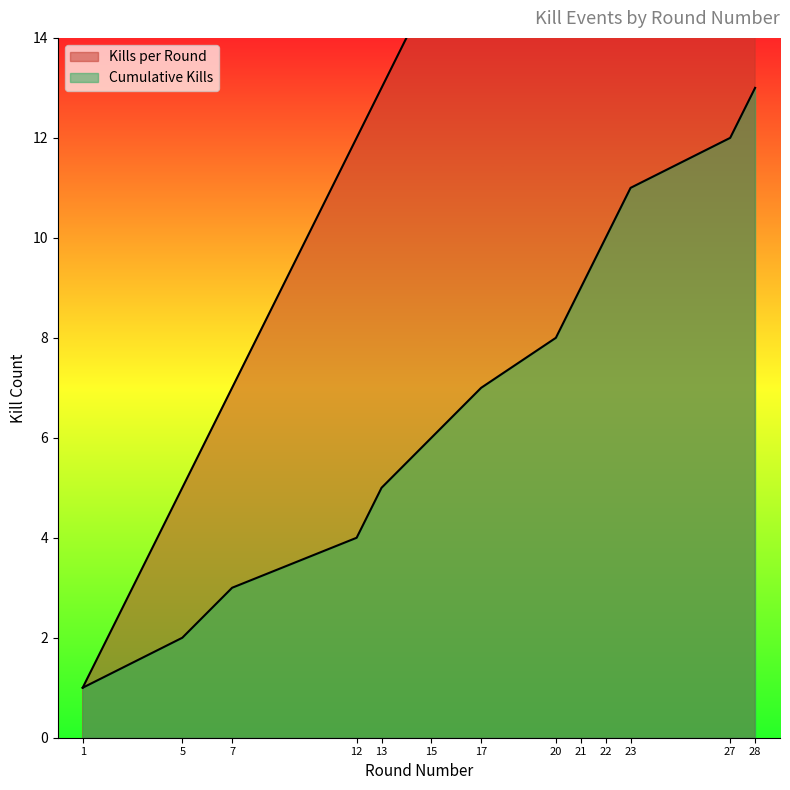

At how many categories does at least one series exceed 4?

12